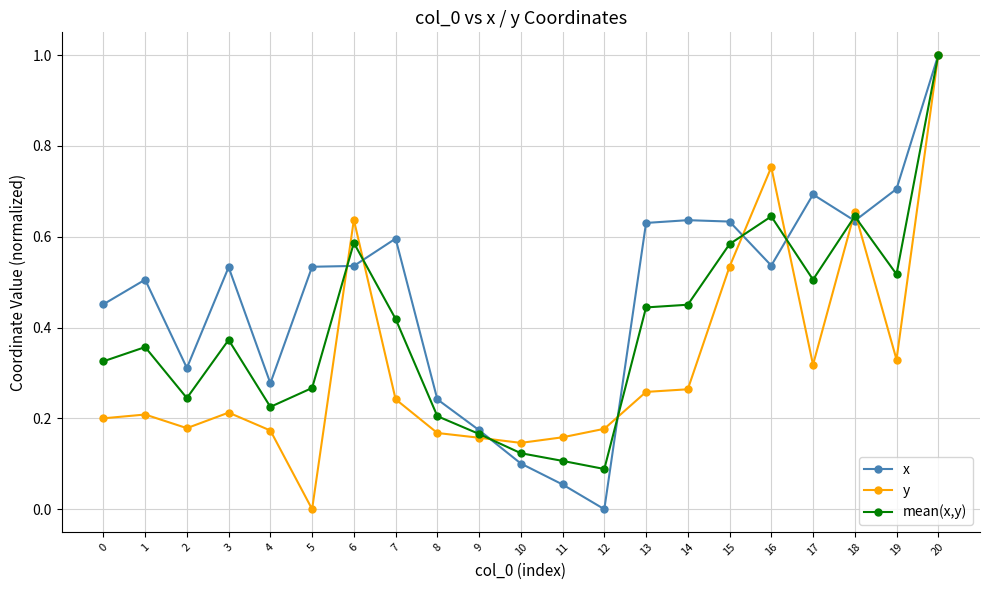

Is it true that mean(x,y) equals 0.2 at 4?

True